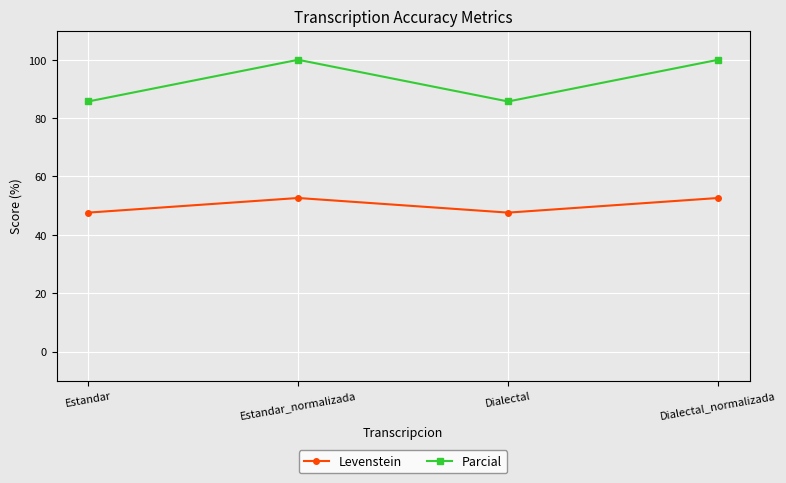

How many interior local peaks does the Levenstein series have?

1